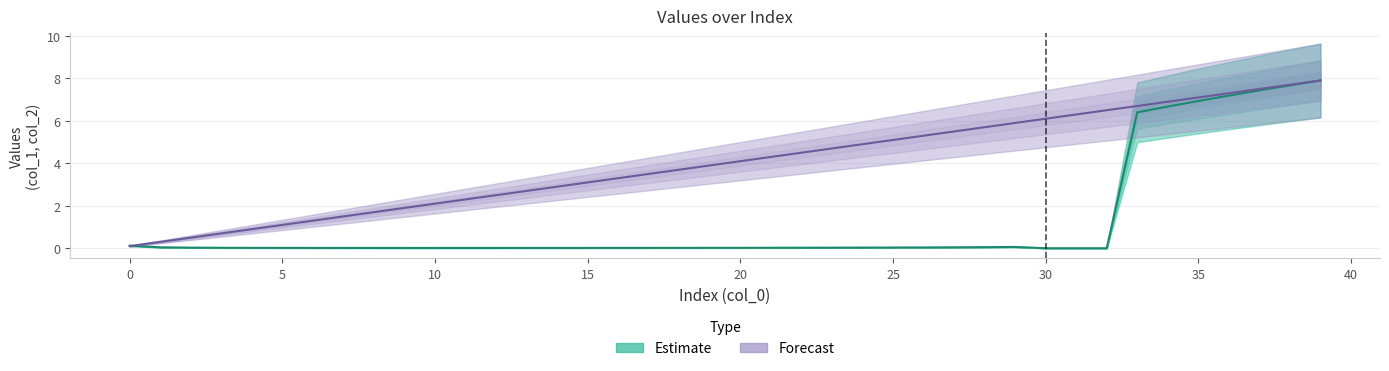

How many interior local valleys does the Estimate series have?

2